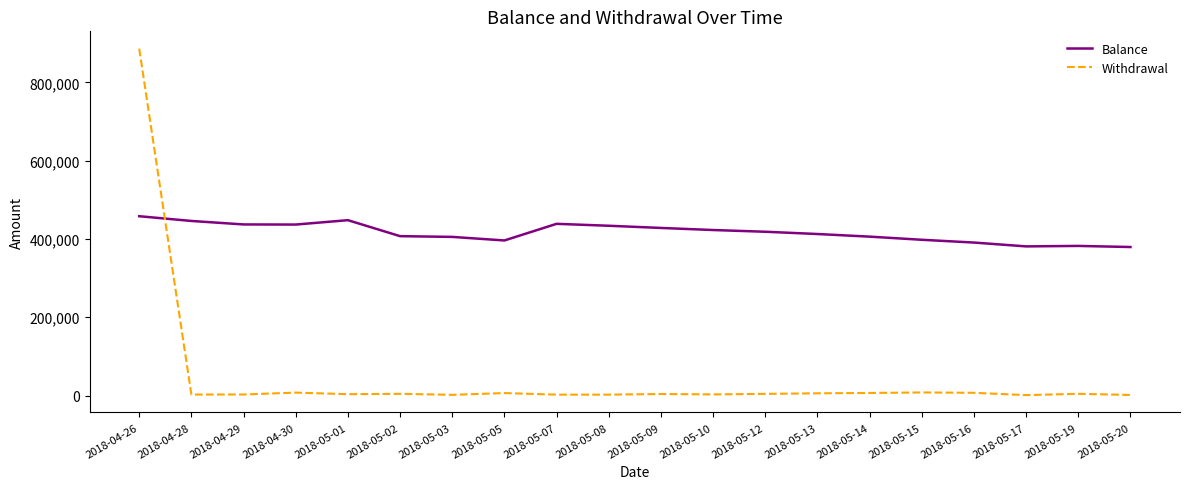

Rank the series by their maximum value, from lowest to highest.

Balance, Withdrawal